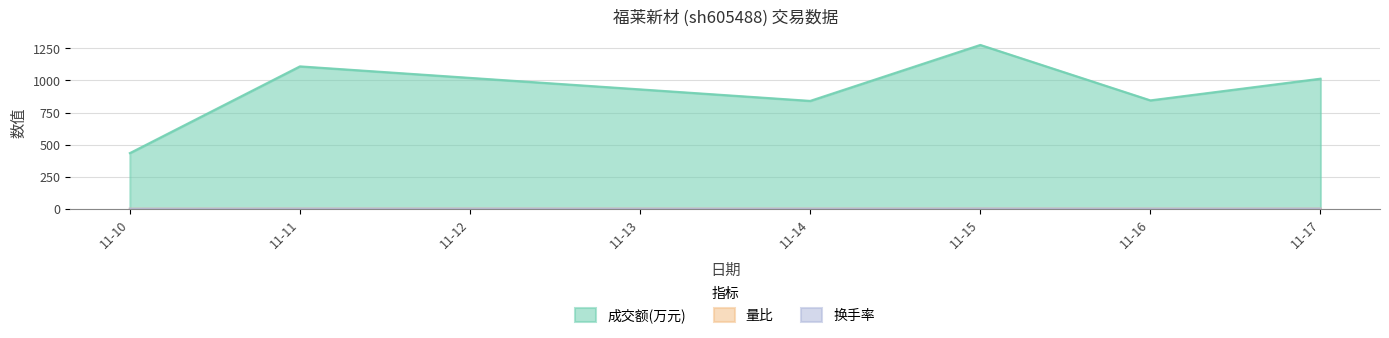

How many lines are shown in the chart?

3